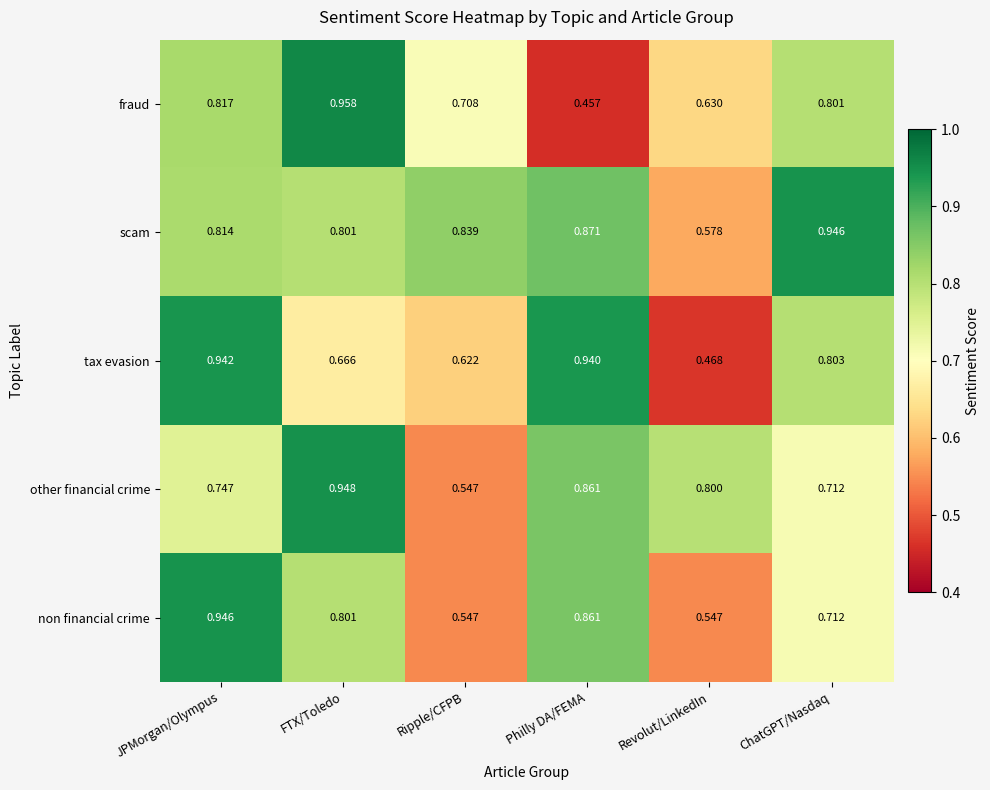

At which category does the chart reach its minimum across all series?

Philly DA/FEMA